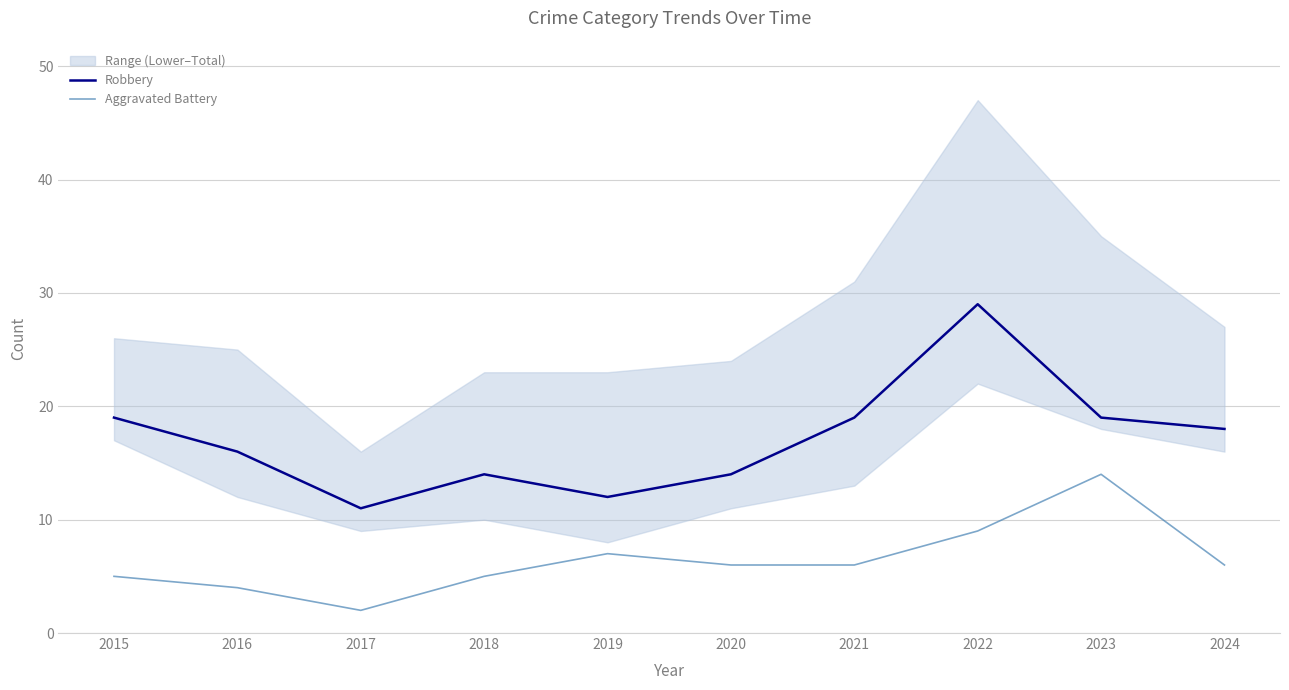

Does the chart have visible grid lines?

Yes